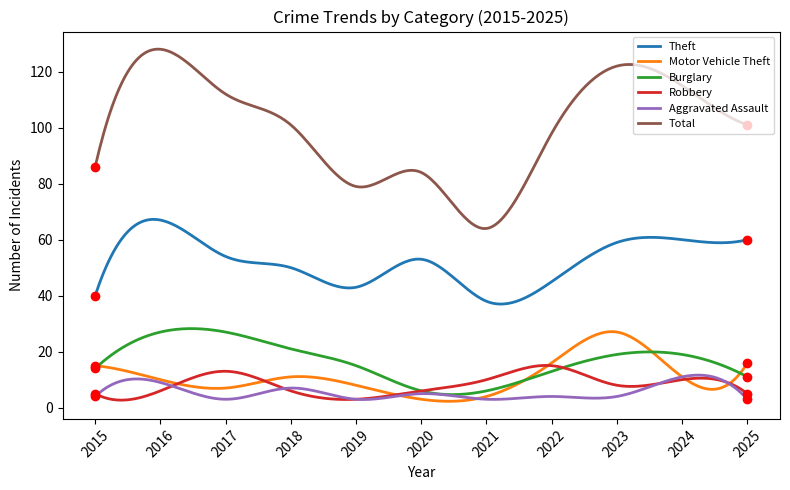

Which series has the largest range (max minus min)?

Total